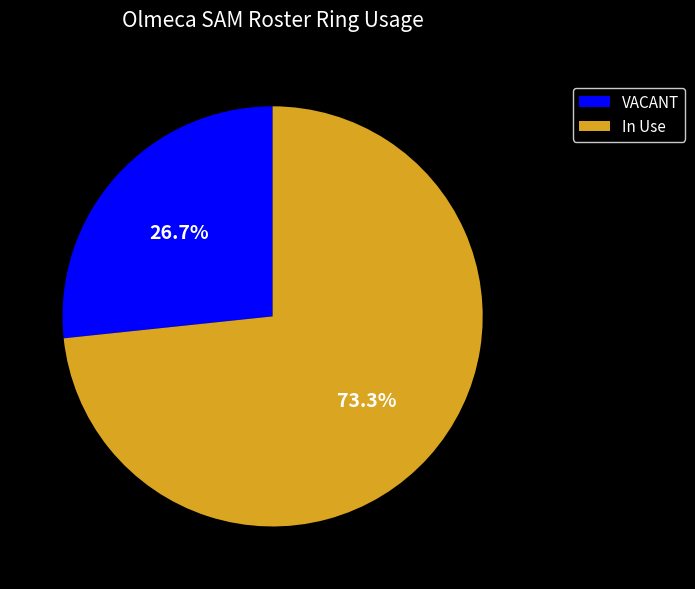

Which slice is the largest?

In Use